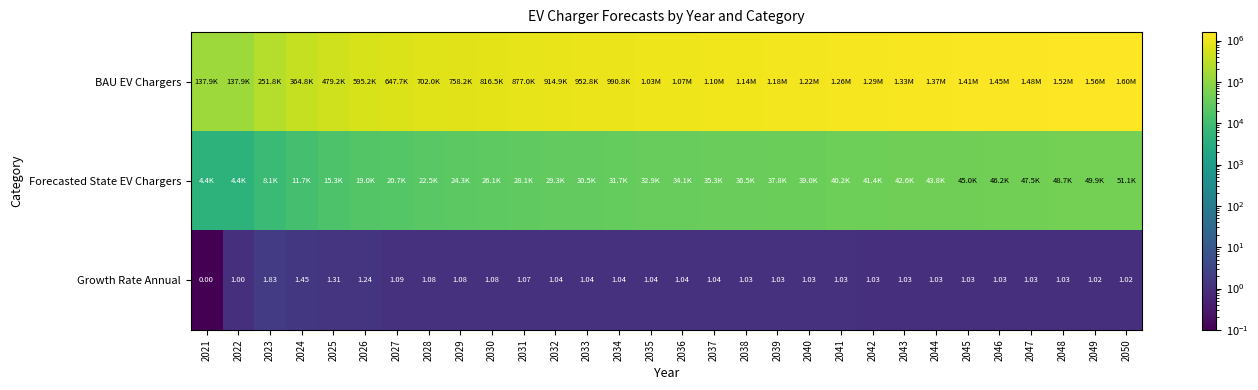

The Growth Rate Annual series shows 1.0 at 2043. True or false?

True